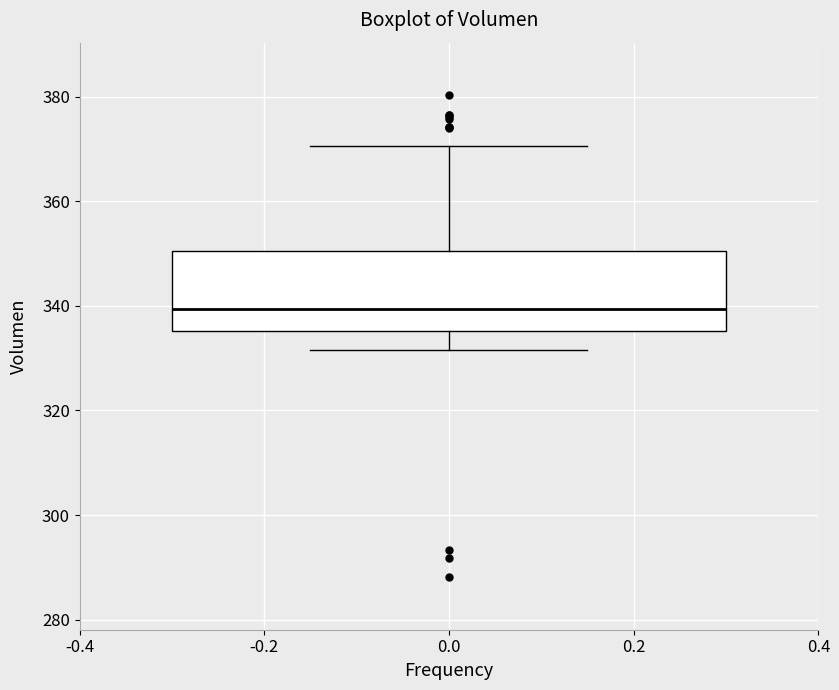

Transcribe this box plot: give where the median line is, the range the box spans, and where the two whiskers end, as read against the y-axis. The values are not printed on the chart, so give them approximately, as read against the axis.

median 340, box 336 to 350, whiskers 332 to 370